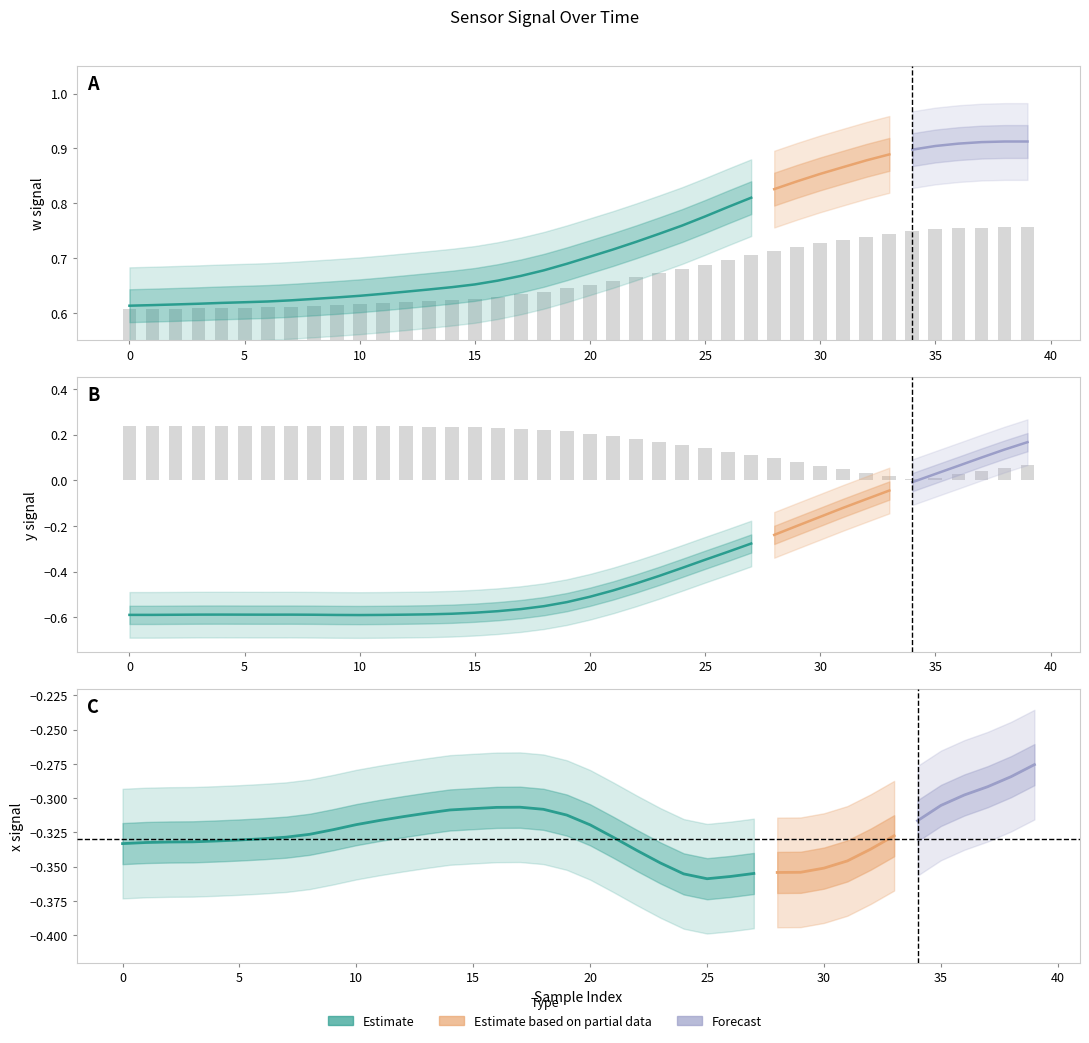

Does the chart contain any negative values?

Yes